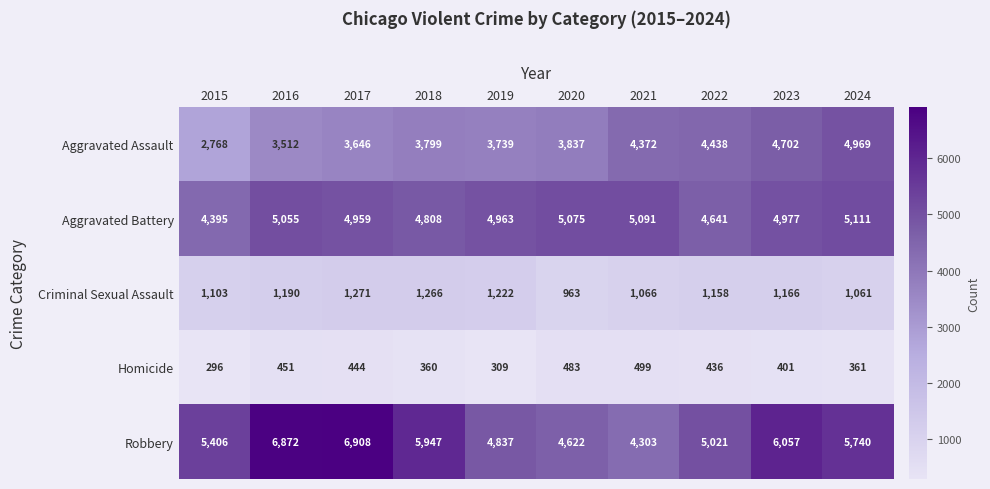

The value of Homicide at 2017 is 763. True or false?

False